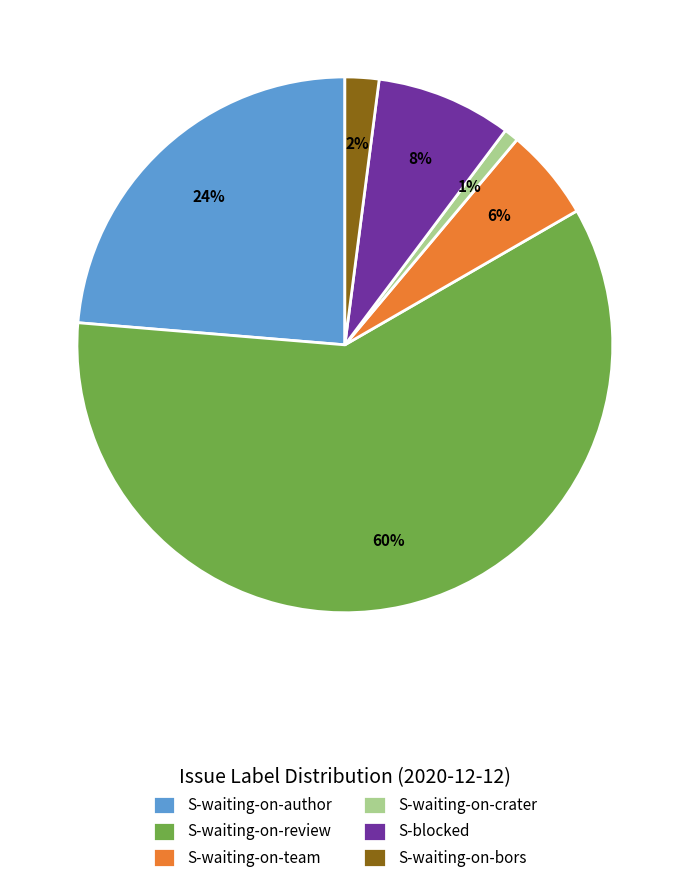

Is S-waiting-on-review the majority of the pie?

Yes